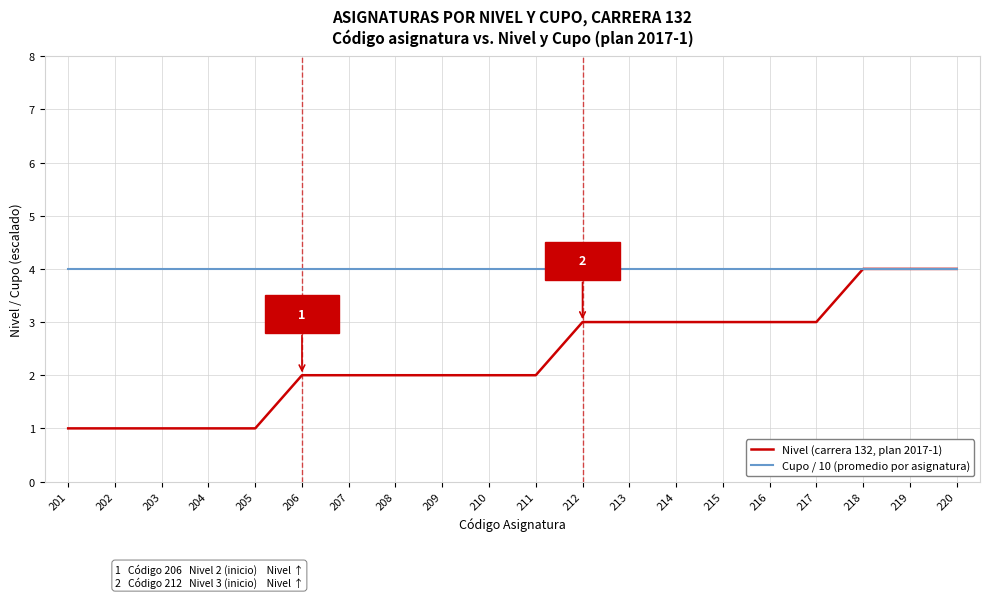

What is the average value of the Cupo / 10 (promedio por asignatura) series?

4